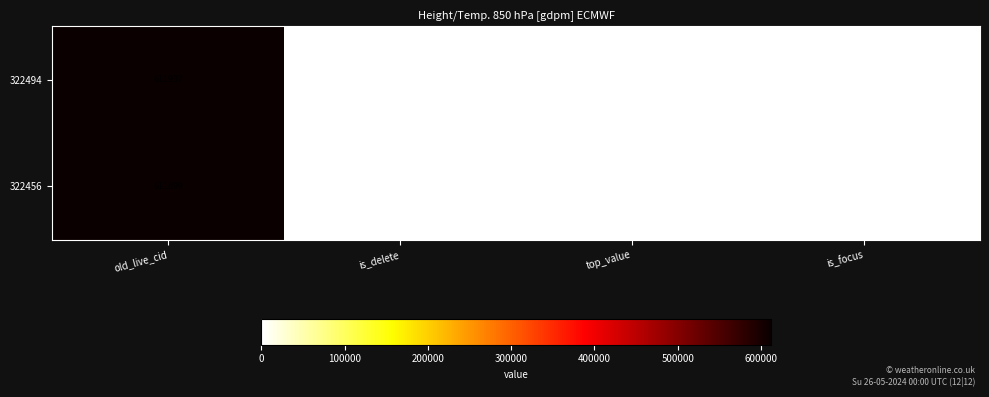

Which series has the largest total across all categories?

322494